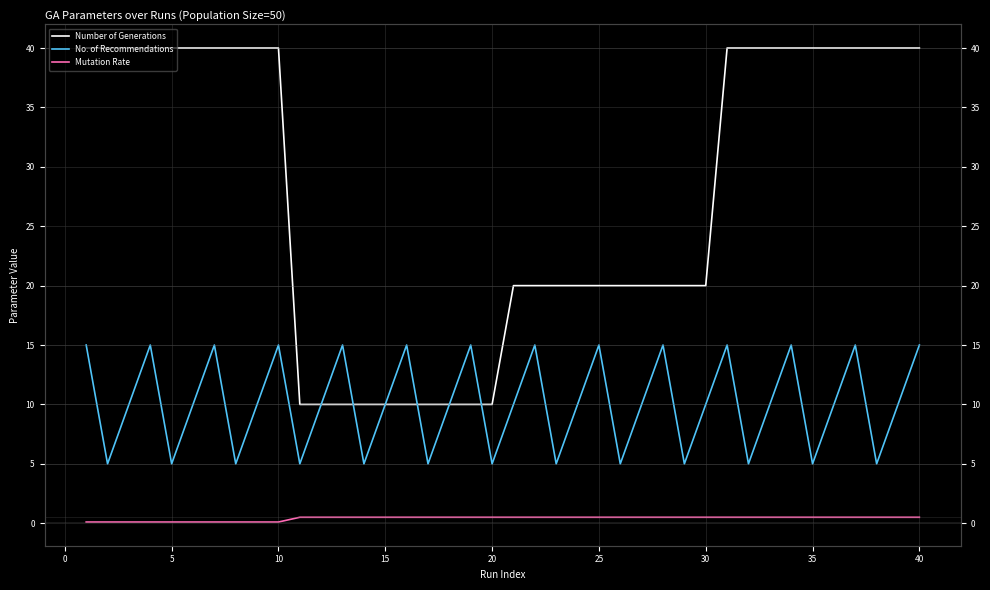

What is the value of the Mutation Rate point at the 3rd from the left?

0.1